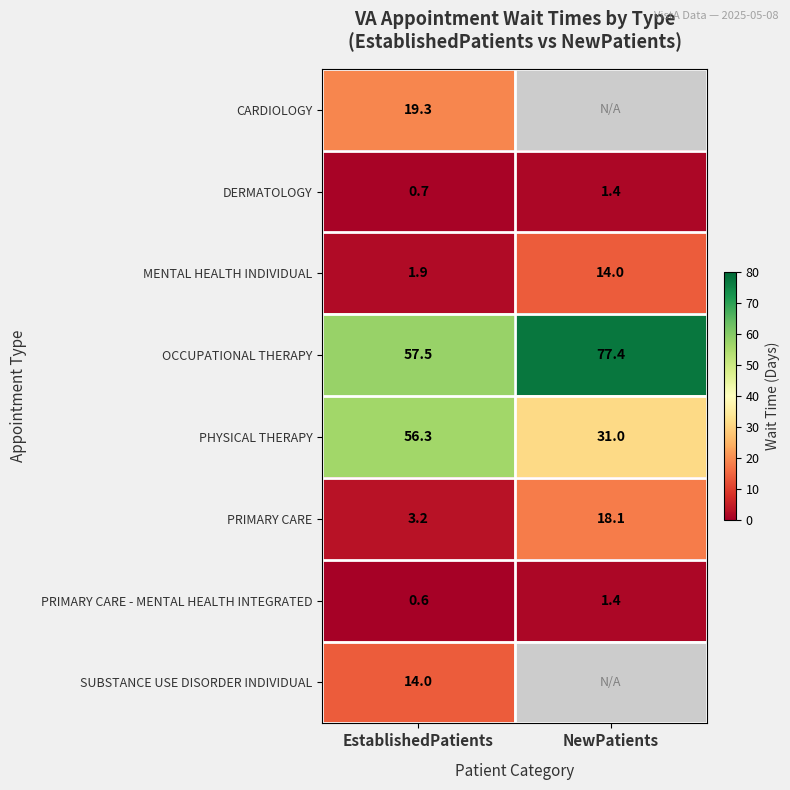

What is the total value across all series at EstablishedPatients?

153.5